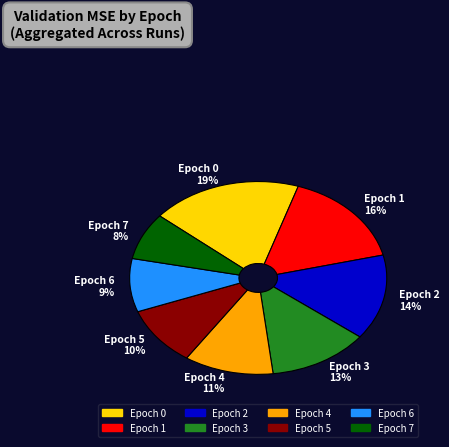

Is the sum of Epoch 6 9% and Epoch 7 8% greater than half?

No